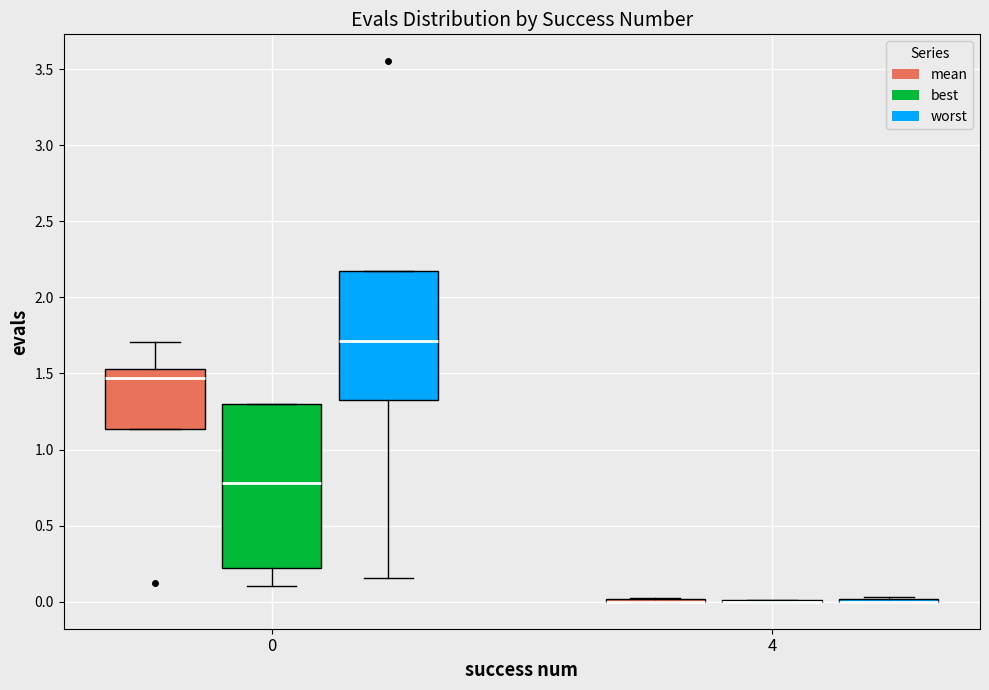

Reading left to right, read every box against the y-axis: the position of its median line, the range the box covers, and the ends of its whiskers. The values are not printed on the chart, so give them approximately, as read against the axis.

0 (mean): median 1.45, box 1.15 to 1.55, whiskers 1.15 to 1.70
0 (best): median 0.80, box 0.20 to 1.30, whiskers 0.10 to 1.30
0 (worst): median 1.70, box 1.30 to 2.15, whiskers 0.15 to 2.15
4 (mean): box collapsed to a line at 0.00, whiskers 0.00 to 0.00
4 (best): box collapsed to a line at 0.00, whiskers 0.00 to 0.00
4 (worst): box collapsed to a line at 0.00, whiskers 0.00 to 0.05